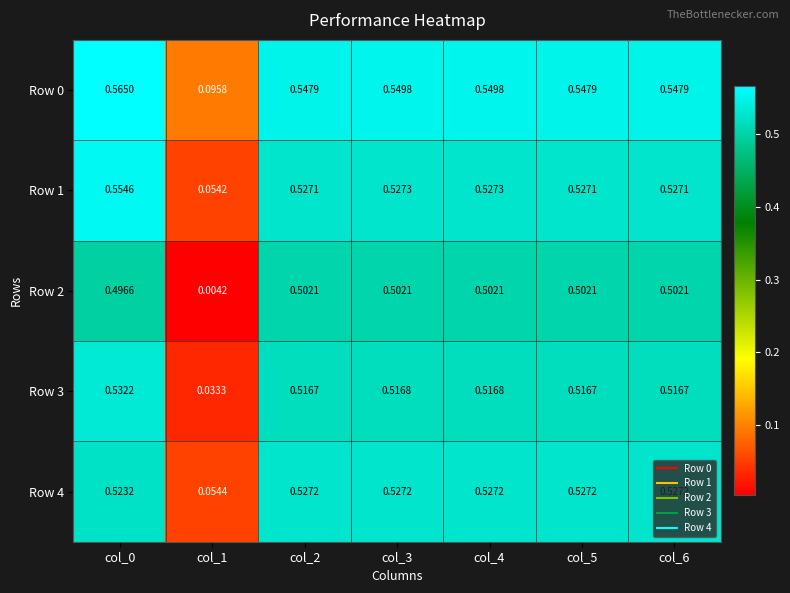

Reading right to left, what are all the values shown in this chart?

Row 0: col_6=0.5	col_5=0.5	col_4=0.5	col_3=0.5	col_2=0.5	col_1=0.1	col_0=0.6
Row 1: col_6=0.5	col_5=0.5	col_4=0.5	col_3=0.5	col_2=0.5	col_1=0.1	col_0=0.6
Row 2: col_6=0.5	col_5=0.5	col_4=0.5	col_3=0.5	col_2=0.5	col_1=0.0	col_0=0.5
Row 3: col_6=0.5	col_5=0.5	col_4=0.5	col_3=0.5	col_2=0.5	col_1=0.0	col_0=0.5
Row 4: col_6=0.5	col_5=0.5	col_4=0.5	col_3=0.5	col_2=0.5	col_1=0.1	col_0=0.5